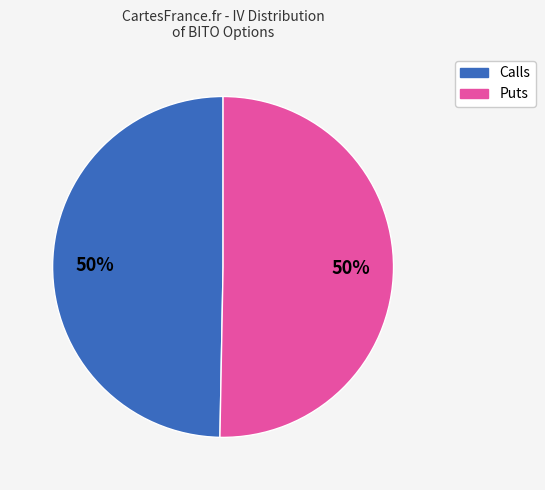

How many segments does this pie chart have?

2